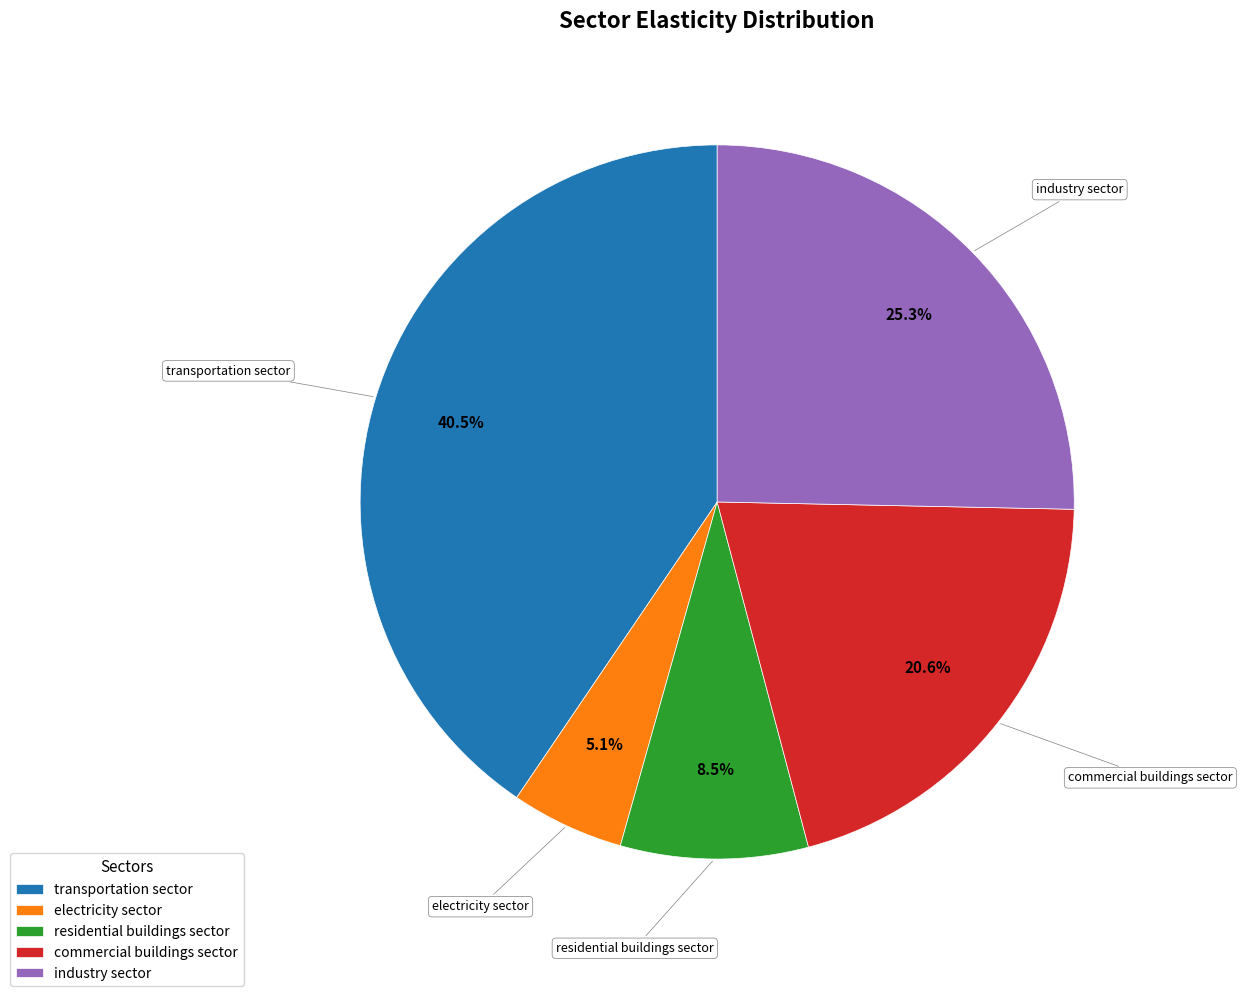

Which category has the biggest portion of the pie?

transportation sector